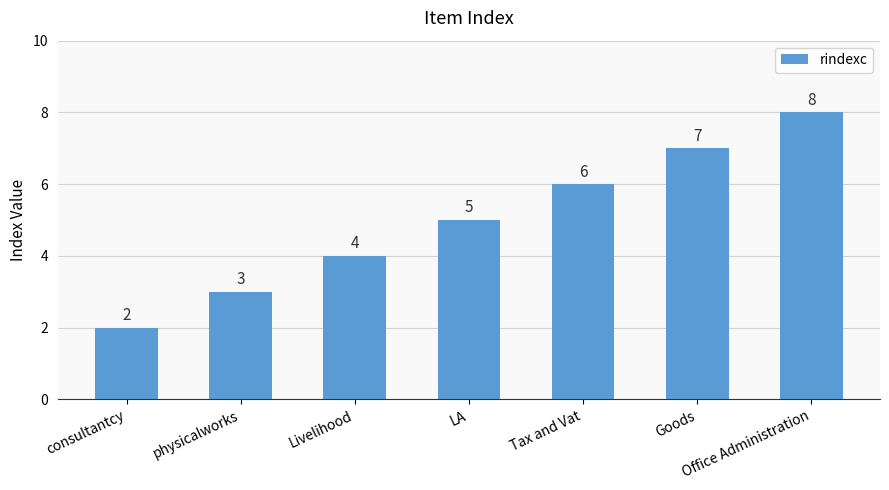

What is the label of the 1st bar from the right?

Office Administration